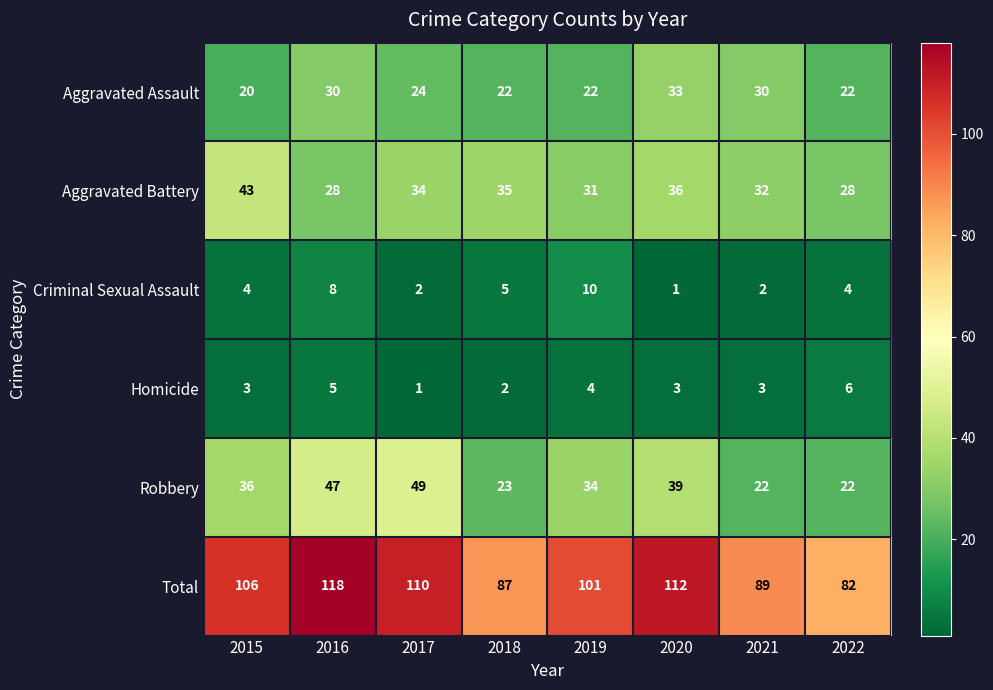

At which category does the chart reach its peak across all series?

2016